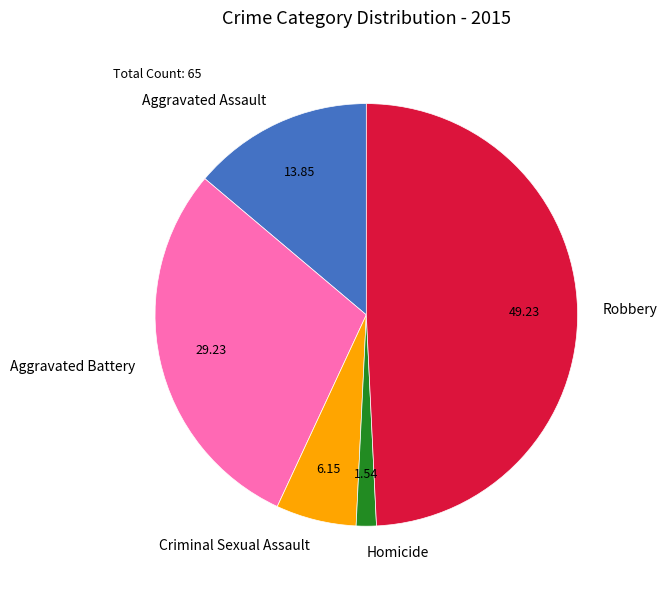

Approximately how many times larger is the value at Aggravated Battery compared to Robbery?

0.6